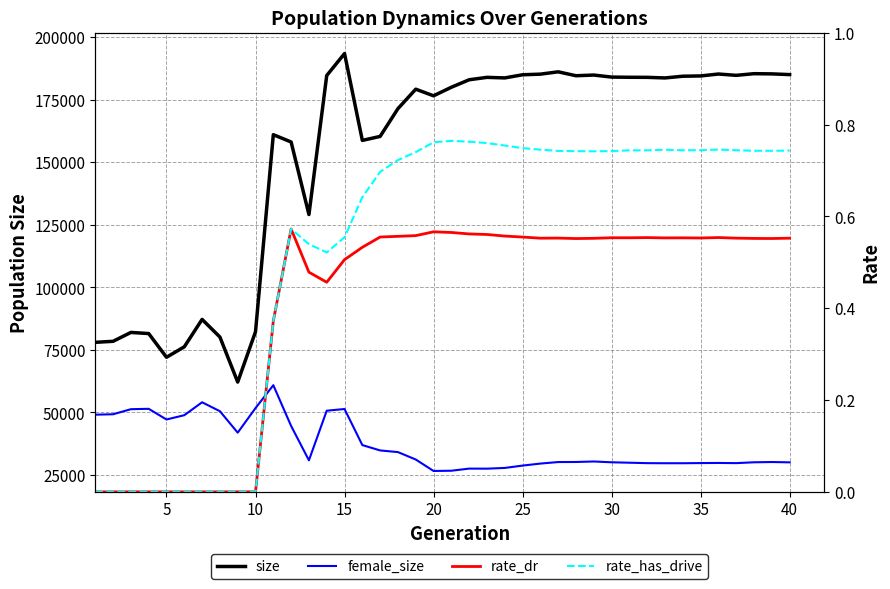

What is the sum of the rate_dr values at 15 and 20?

1.1